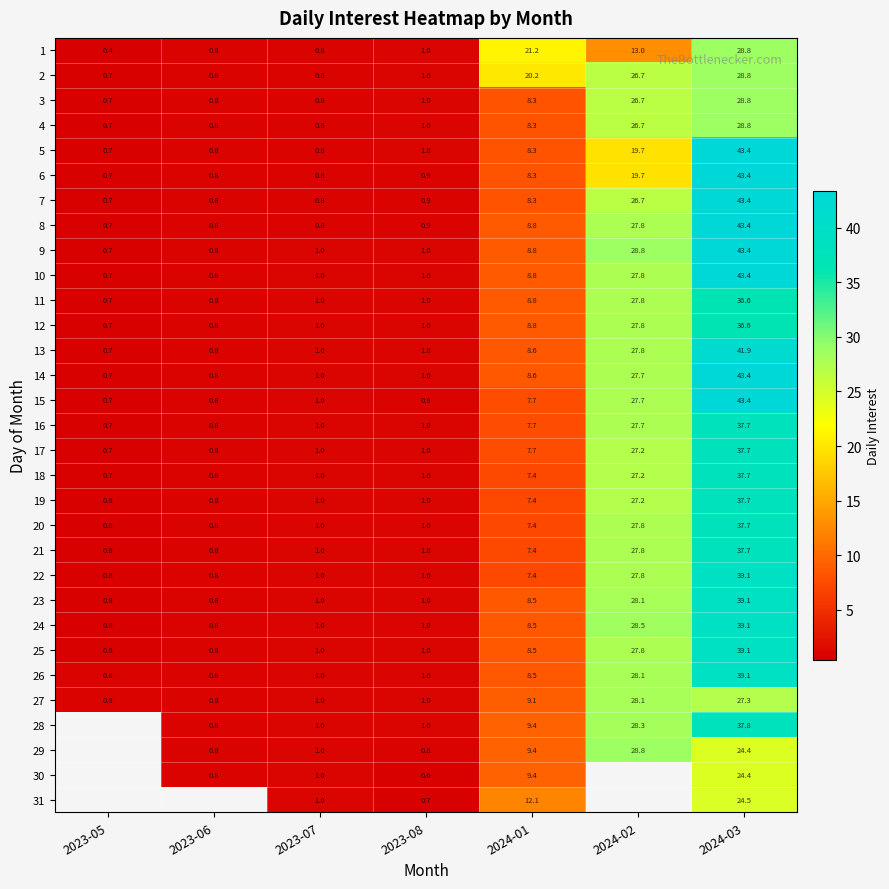

Between 2023-07 and 2024-01, which is larger?

2024-01